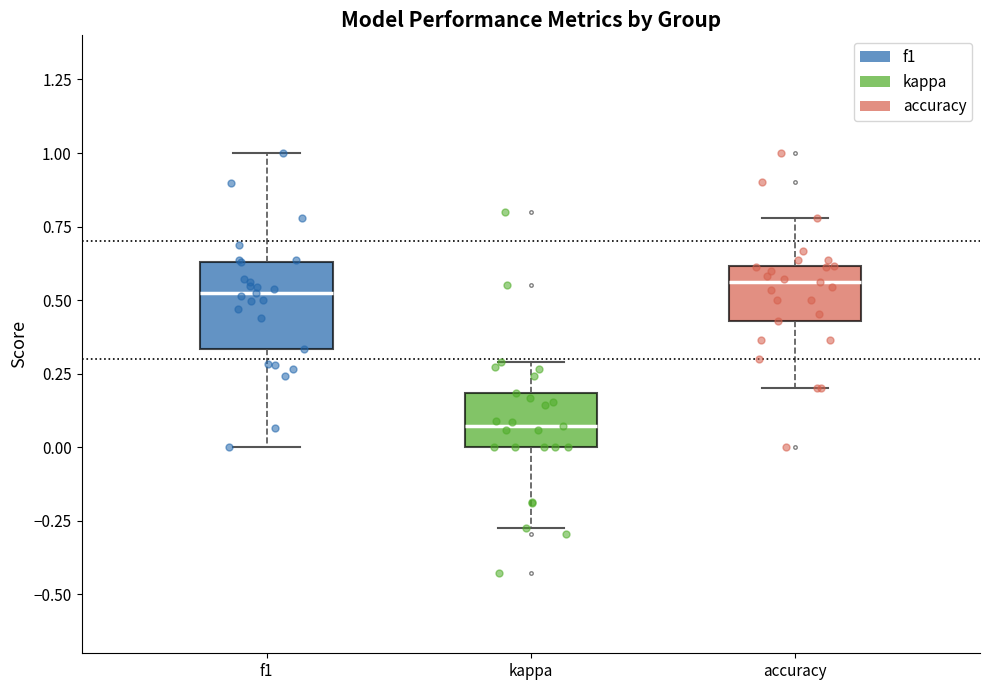

Reading left to right, read every box against the y-axis: the position of its median line, the range the box covers, and the ends of its whiskers. The values are not printed on the chart, so give them approximately, as read against the axis.

f1: median 0.55, box 0.35 to 0.65, whiskers 0.00 to 1.00
kappa: median 0.05, box 0.00 to 0.20, whiskers -0.25 to 0.30
accuracy: median 0.55, box 0.45 to 0.60, whiskers 0.20 to 0.80